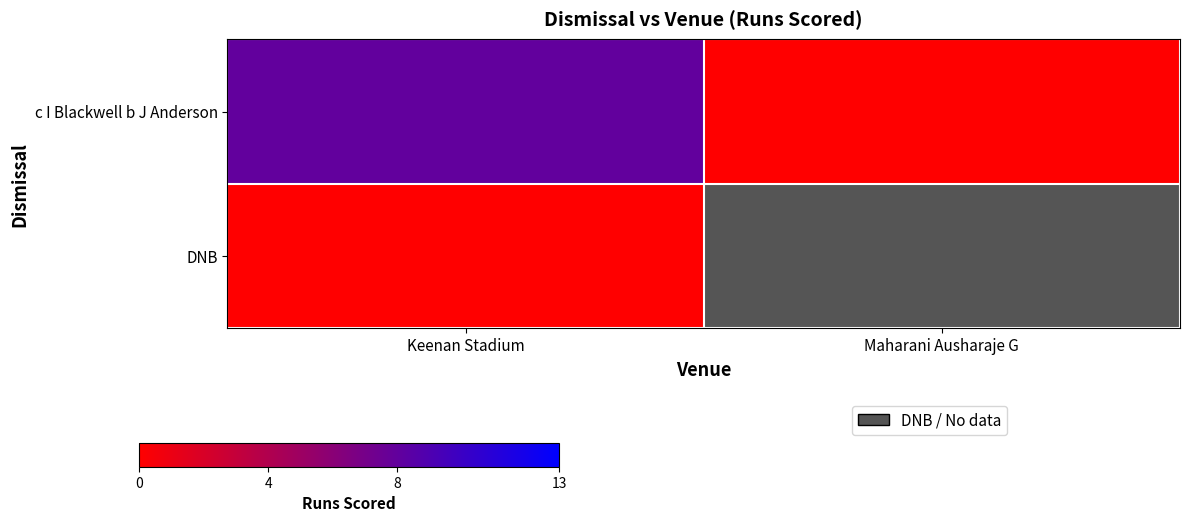

Which category has the lowest value in the DNB series?

Keenan Stadium